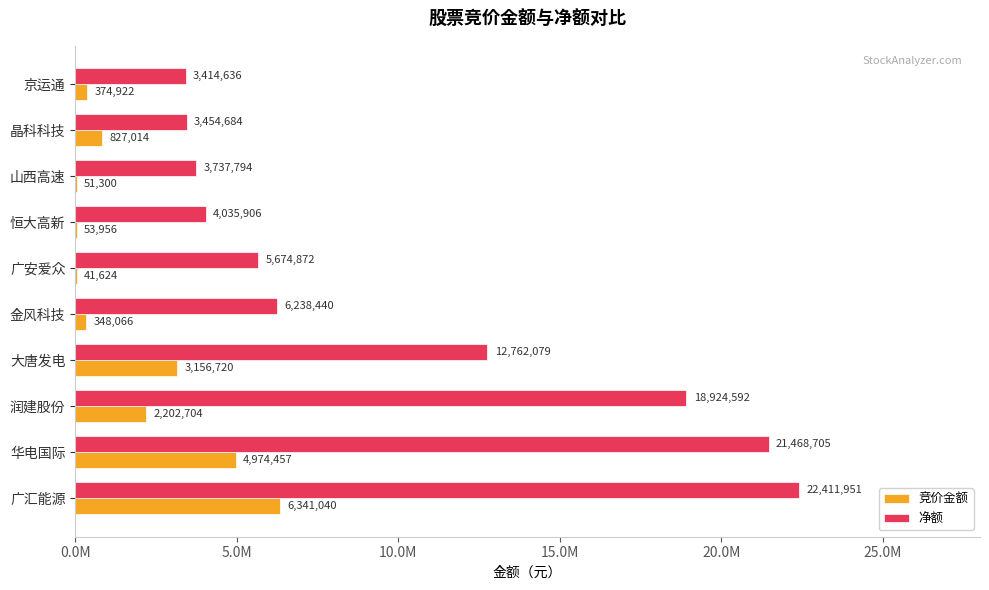

What is the highest value of the 竞价金额 series?

6341040